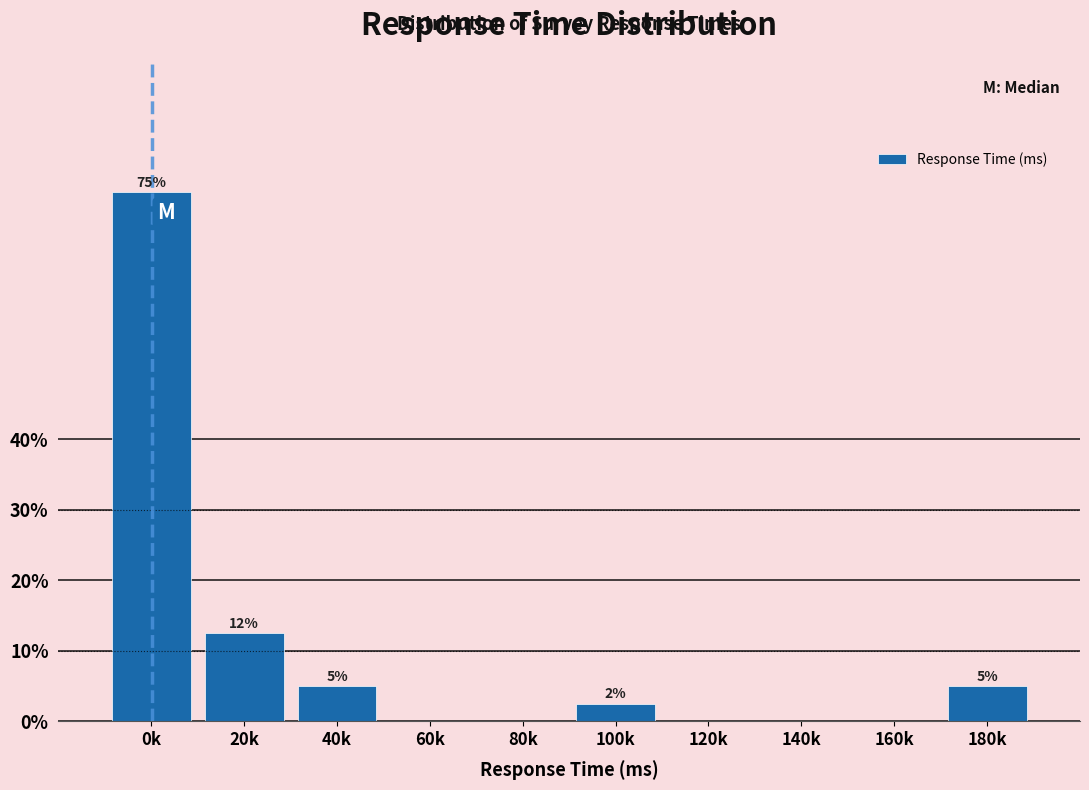

At which category does the chart reach its peak across all series?

0k